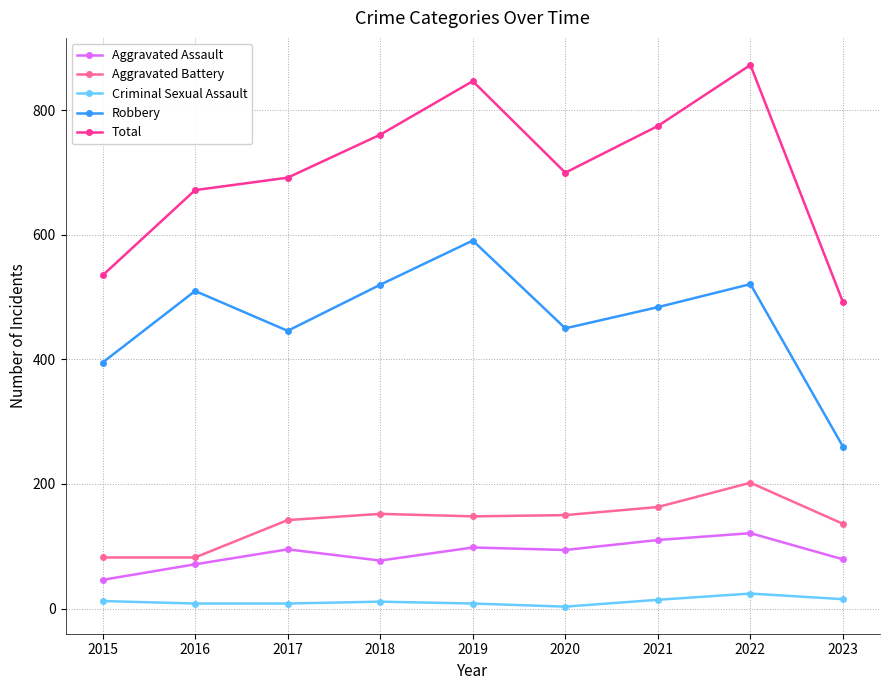

Which series has the largest total across all categories?

Total